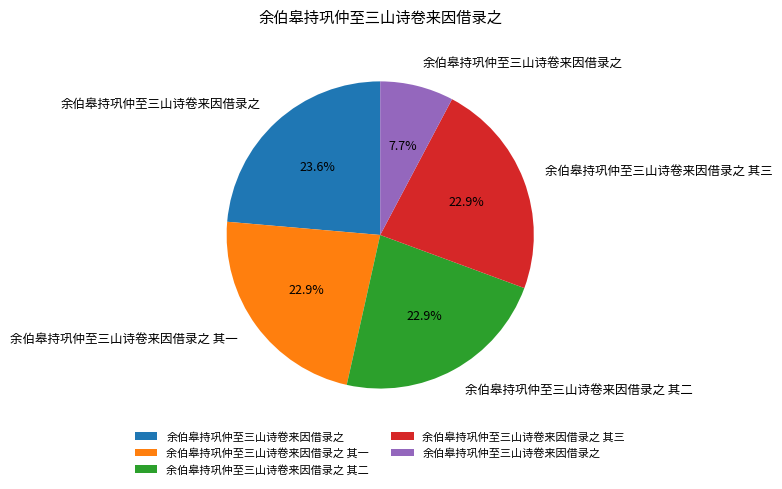

Is there a majority slice in this chart?

No